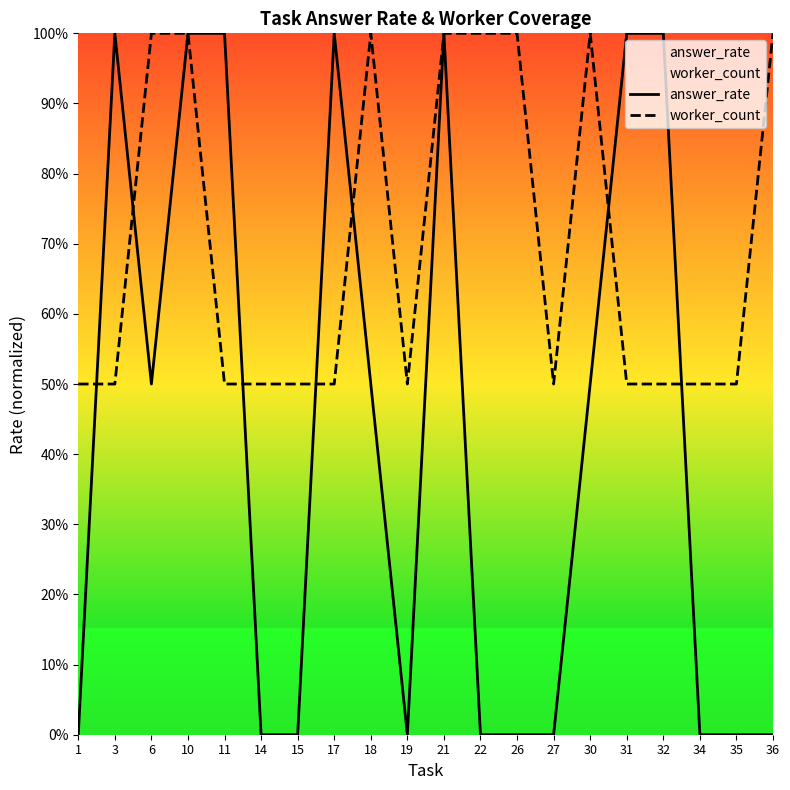

List the series in order of their overall mean, highest first.

worker_count, answer_rate